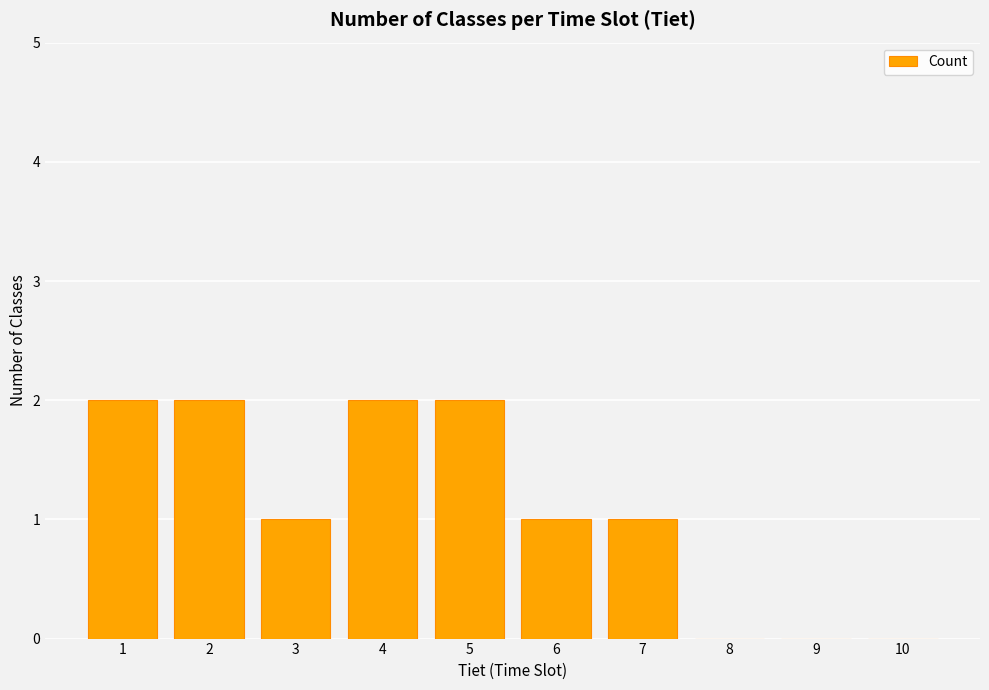

True or false: the data shows 1 at 2.

False